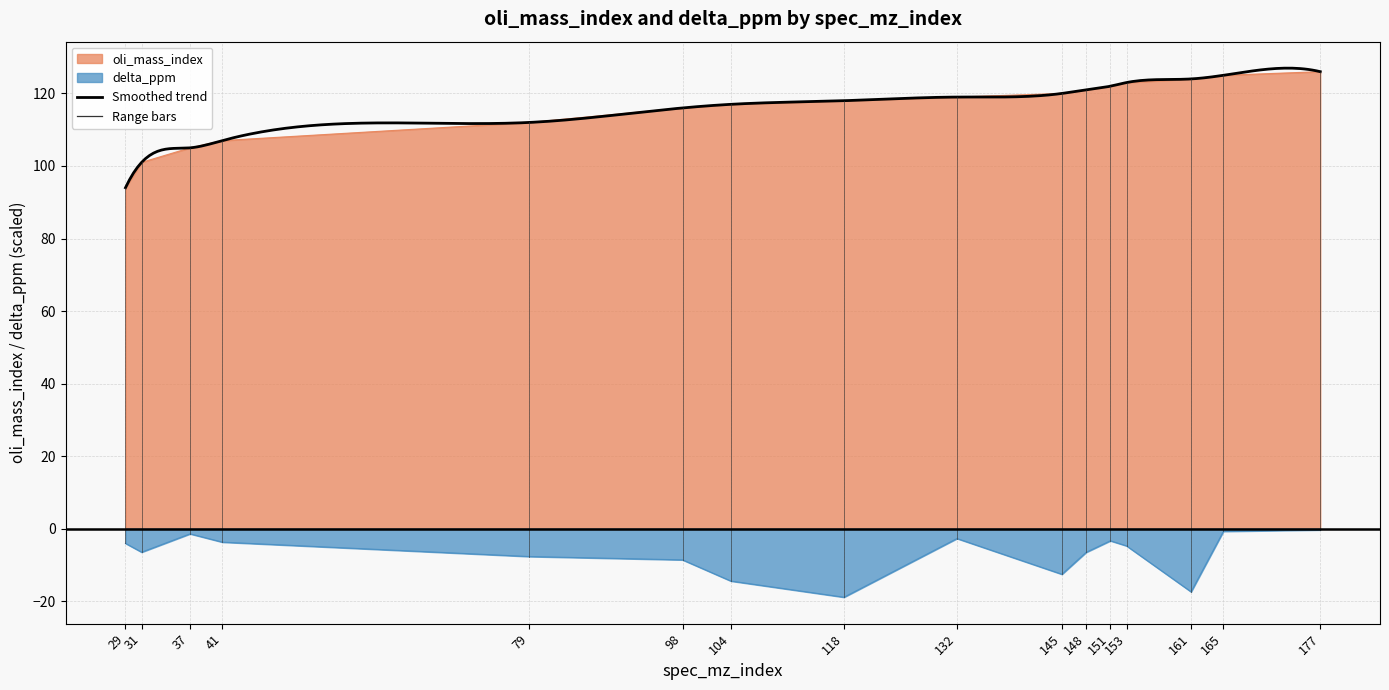

True or false: oli_mass_index has more than 0 points higher than both neighbors.

False